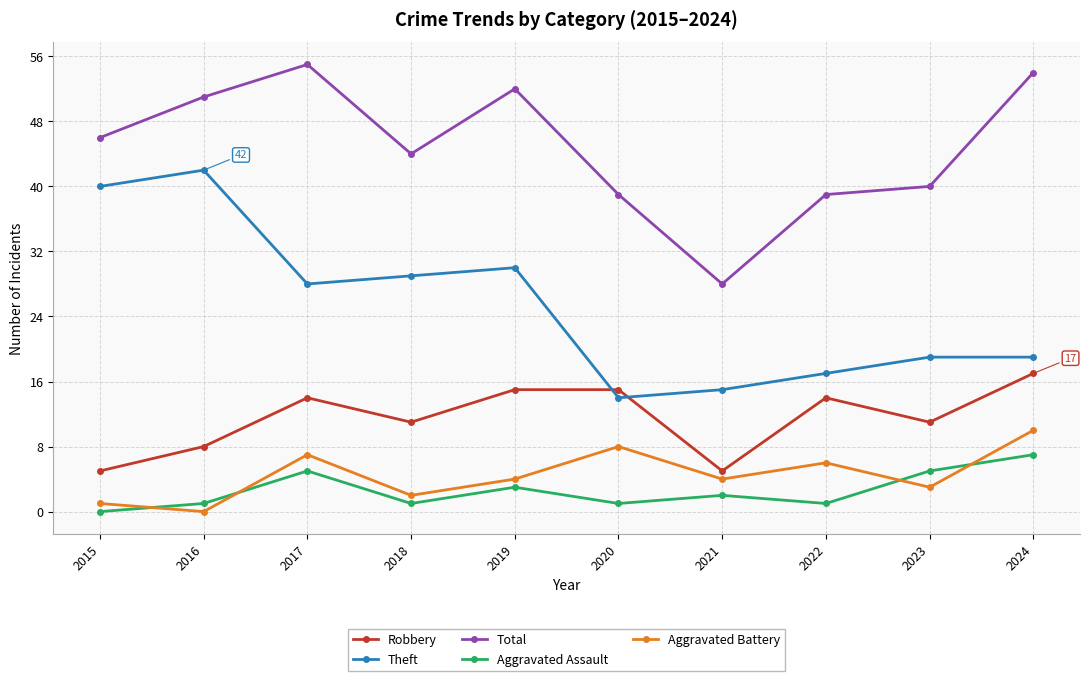

True or false: Aggravated Battery and Robbery intersect in this chart.

False